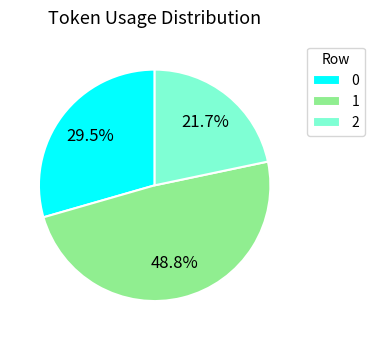

What is the ratio of the value at 0 to the value at 1?

0.6